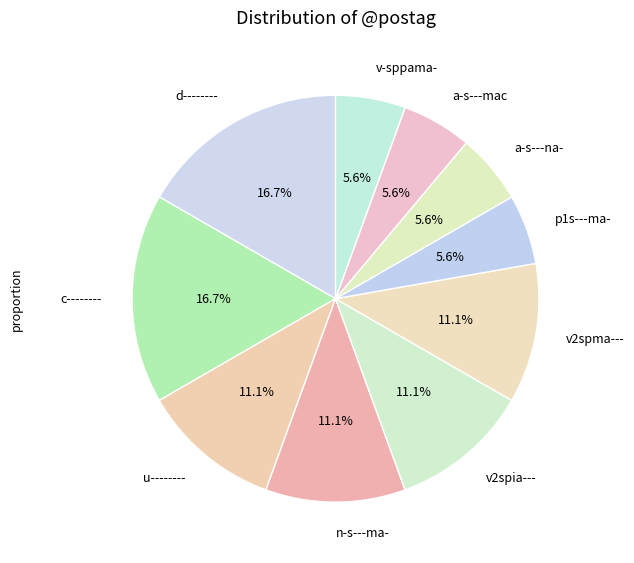

To the nearest percent, what percentage of the pie is c--------?

17%